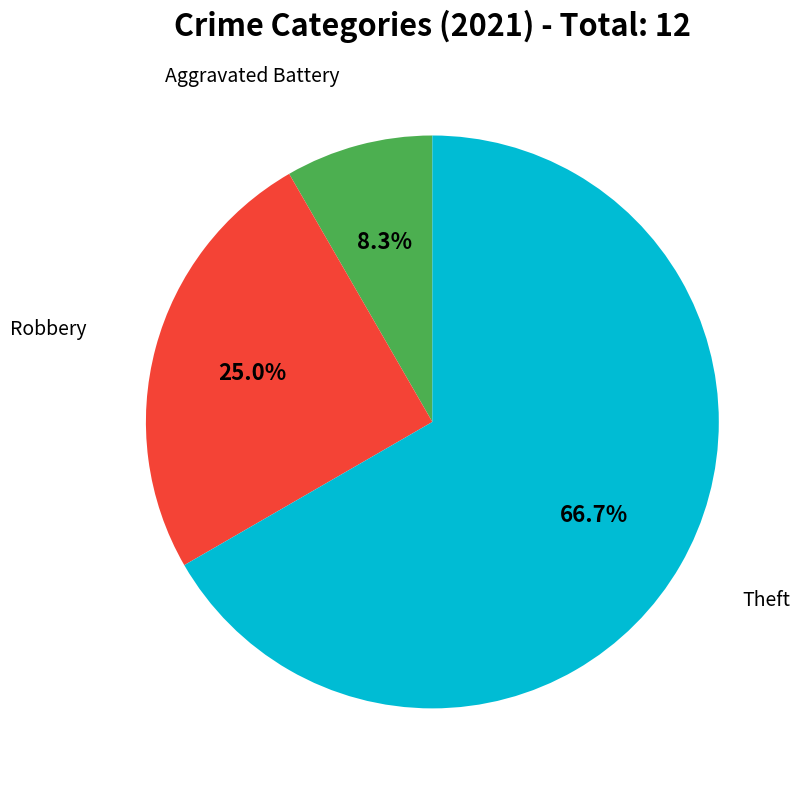

Does any single category account for the majority?

Yes